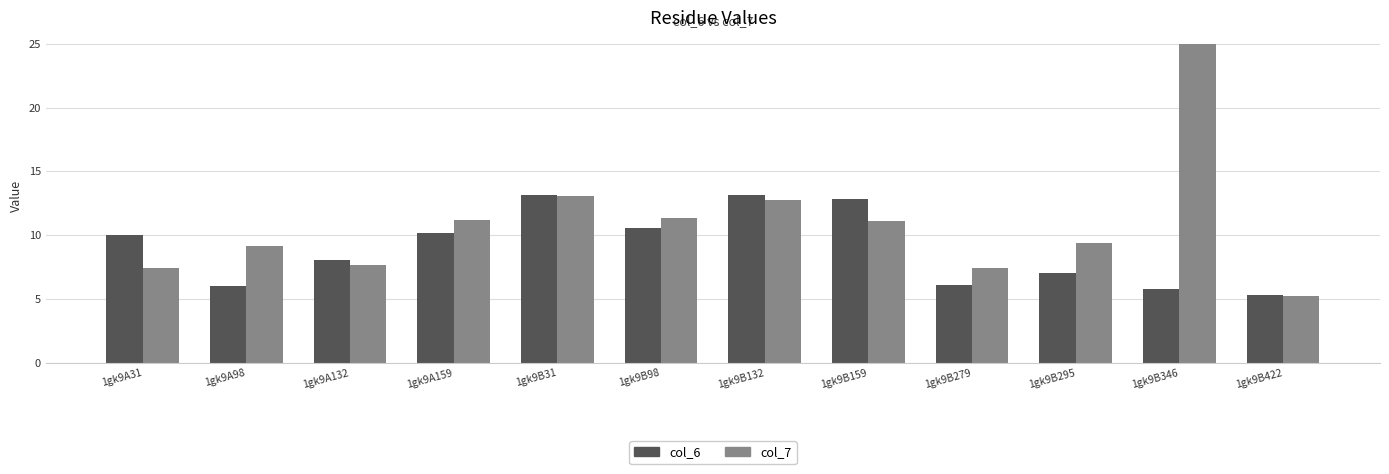

How many series are shown in this chart?

2